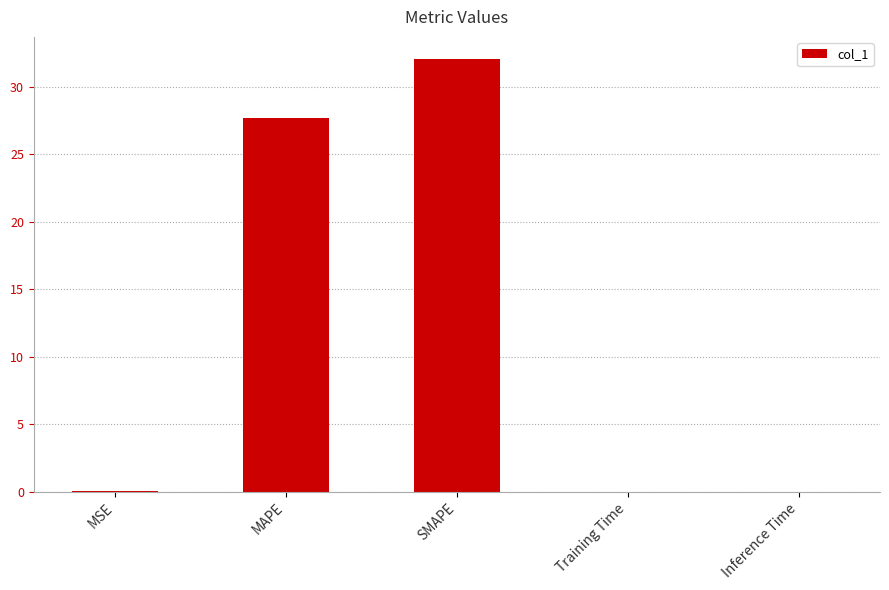

Which has a higher value, SMAPE or Inference Time?

SMAPE